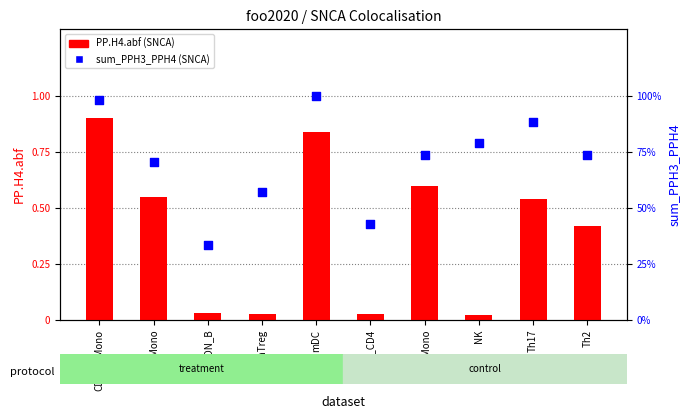

At which category is the sum across all series the highest?

CD16p_Mono